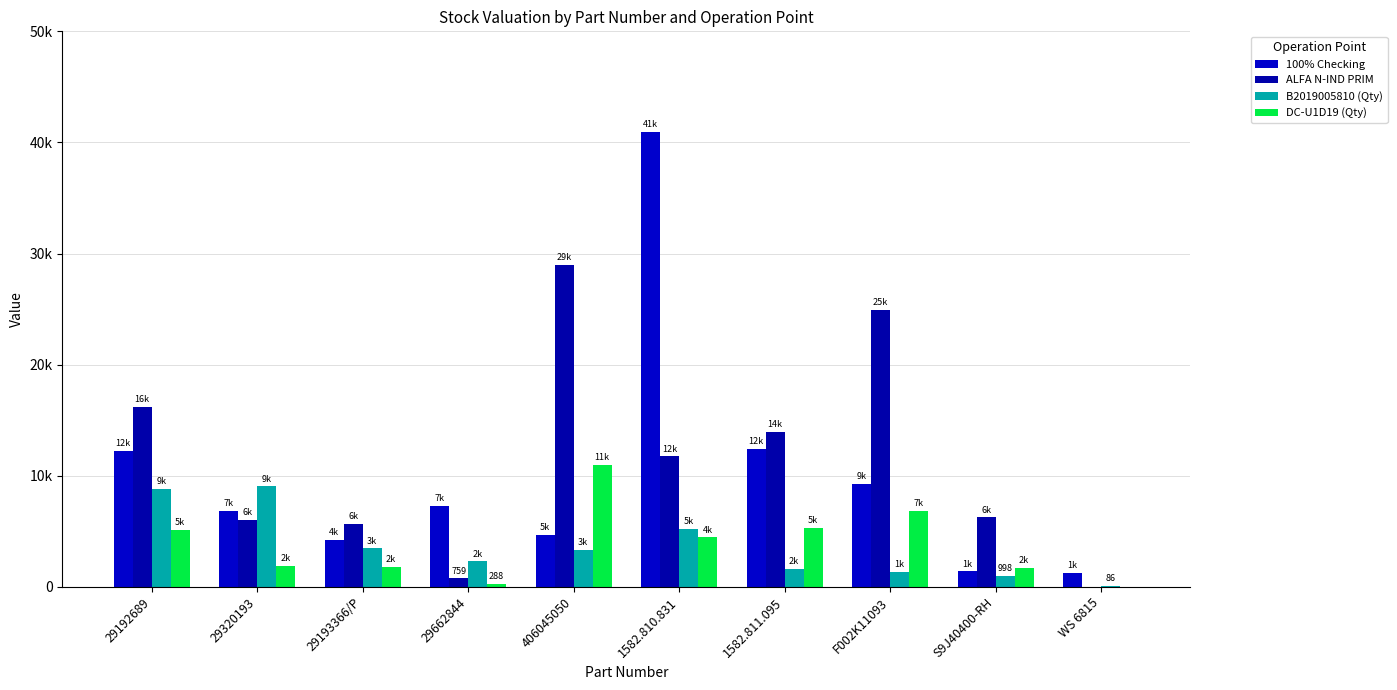

Where does the 100% Checking series first go above 7258?

29192689